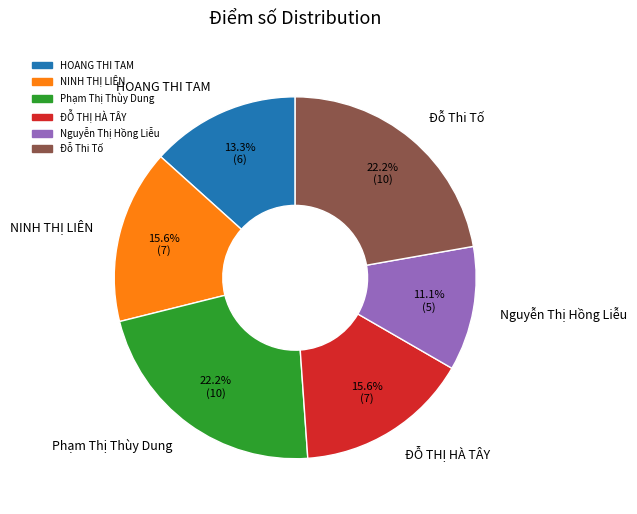

True or false: Nguyễn Thị Hồng Liễu accounts for 1% of the total.

False